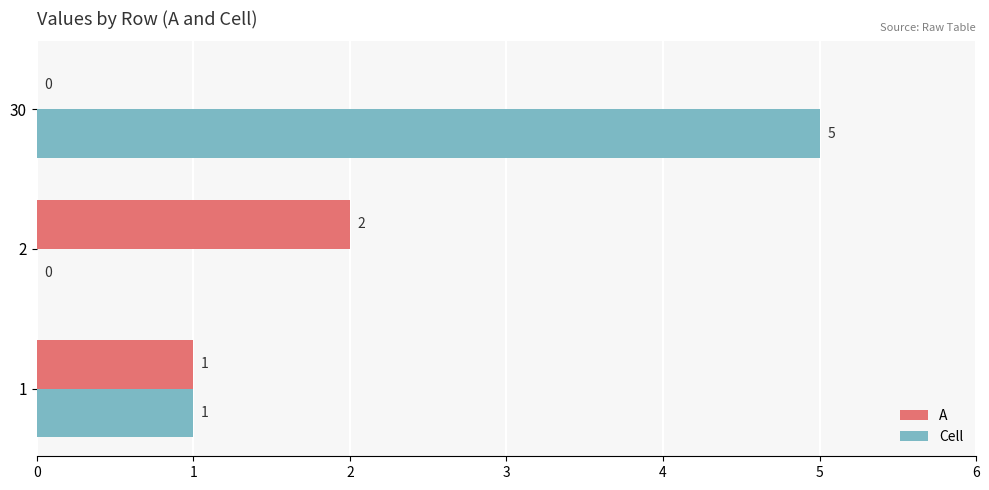

The value of Cell at 2 is 0. True or false?

True